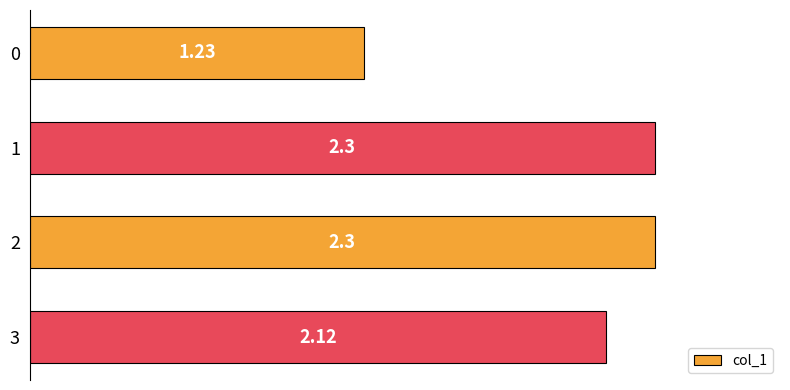

What is the average value?

2.0